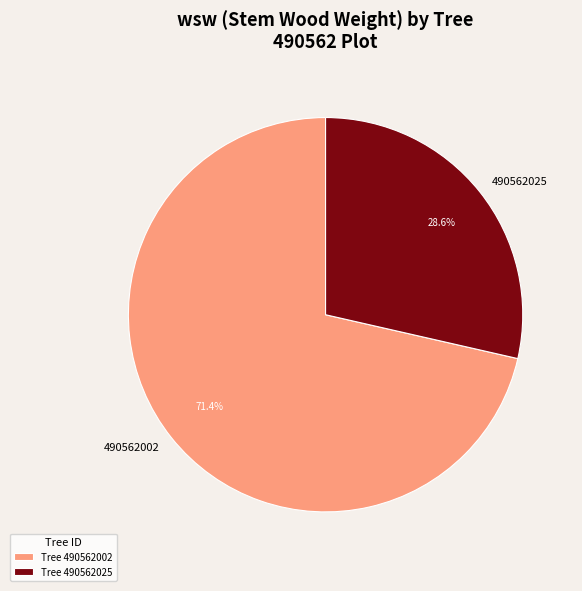

What percentage is NOT represented by 490562025?

71.4%